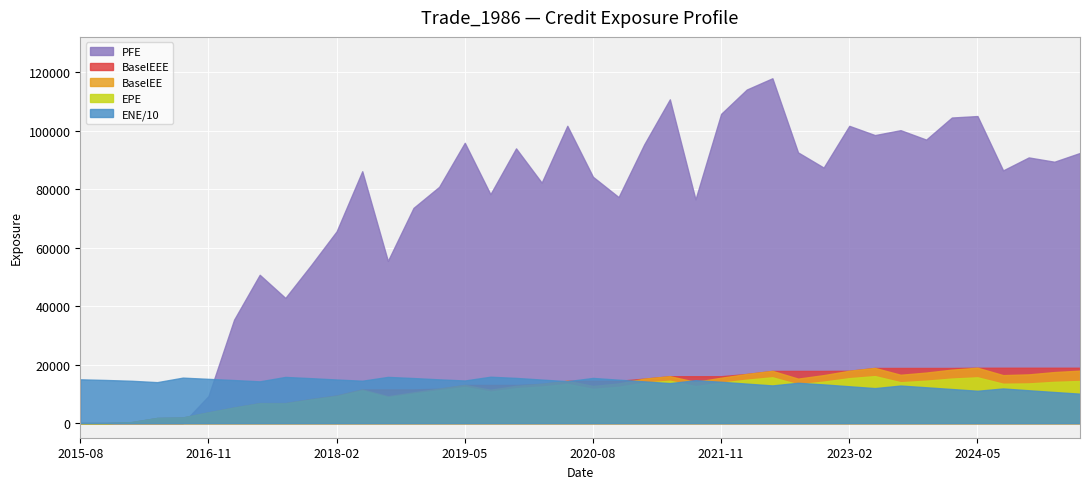

Where does the BaselEE series first go above 13573?

2020-05-29